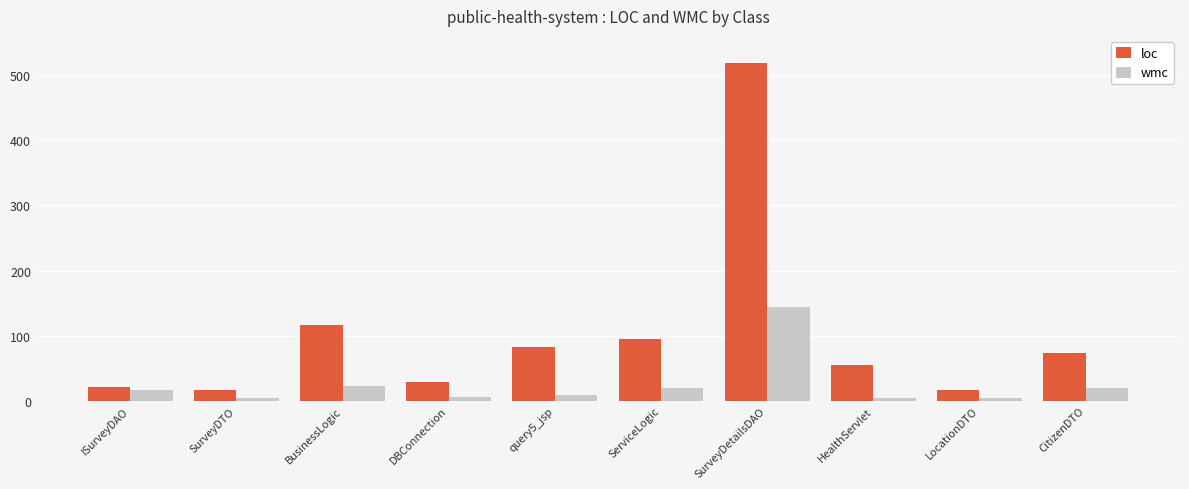

How many bars are there in total?

20